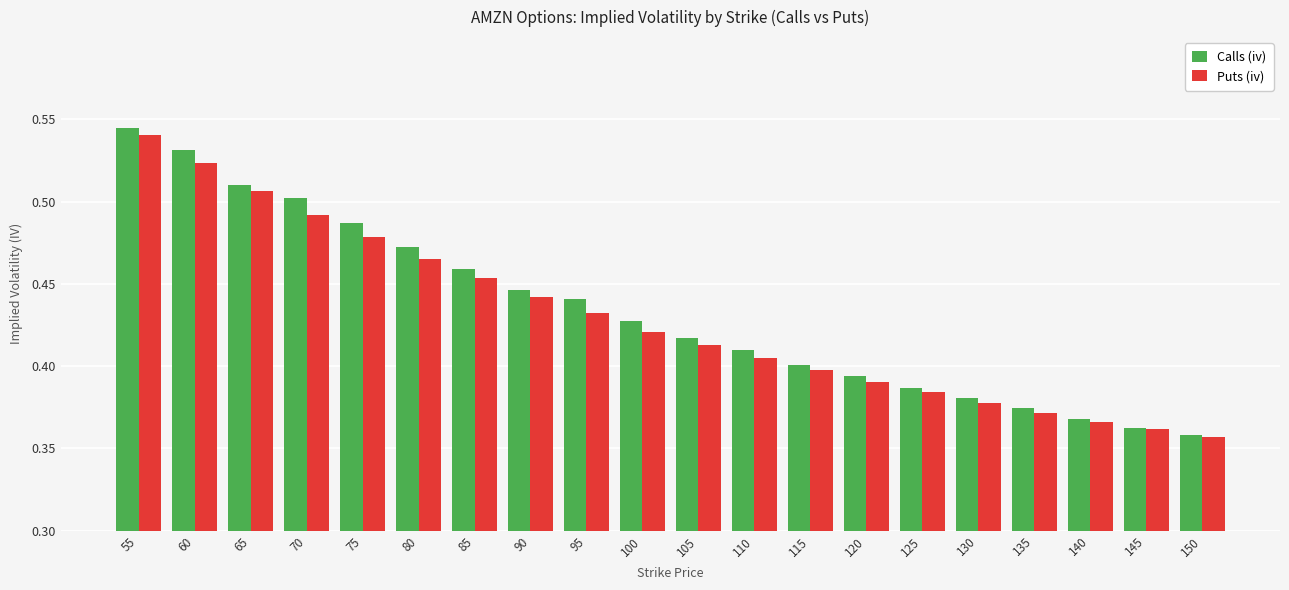

Rank the categories by Puts (iv) value from lowest to highest.

150, 145, 140, 135, 130, 125, 120, 115, 110, 105, 100, 95, 90, 85, 80, 75, 70, 65, 60, 55